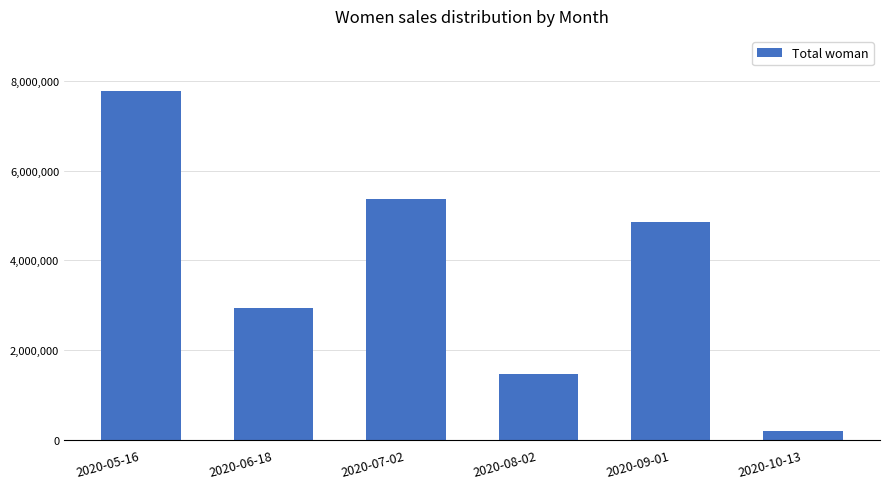

Is it true that the value at 2020-06-18 is 4863817.4?

False